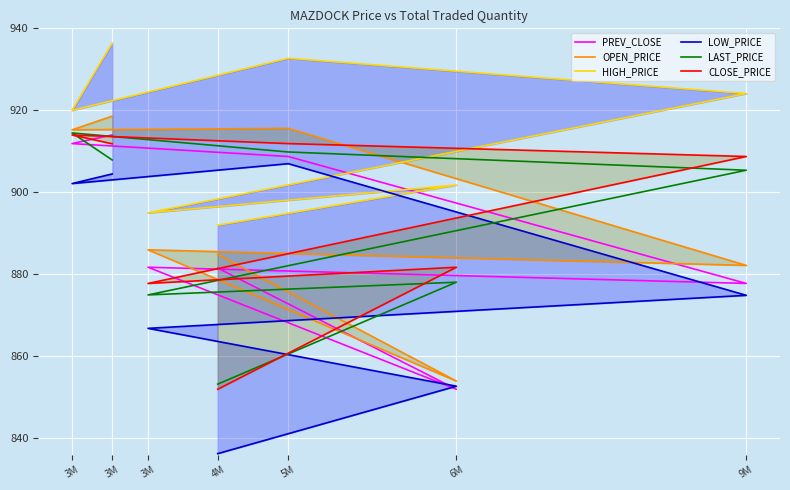

What is the sum of all PREV_CLOSE values?

6227.8